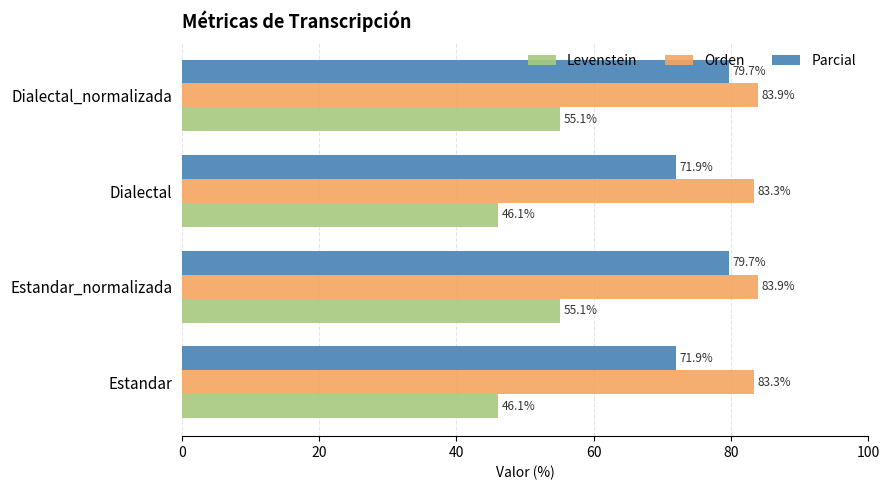

How many values in the Parcial series are below 79?

2